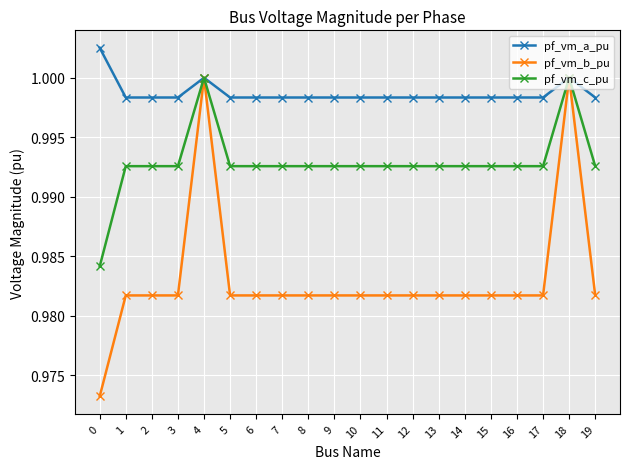

True or false: pf_vm_a_pu has more than 2 interior local peaks.

True